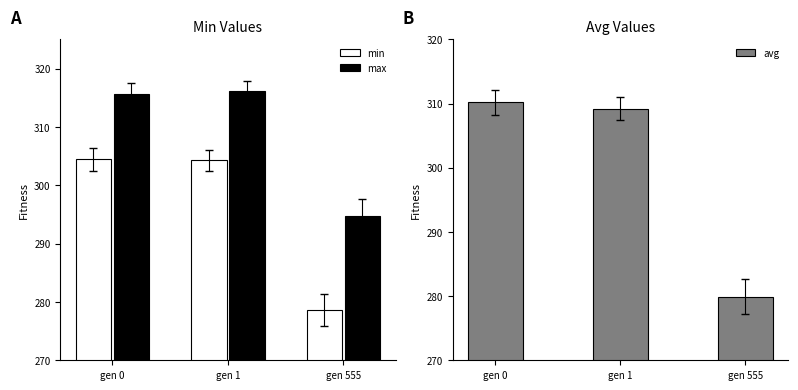

Which series has the largest total across all categories?

max